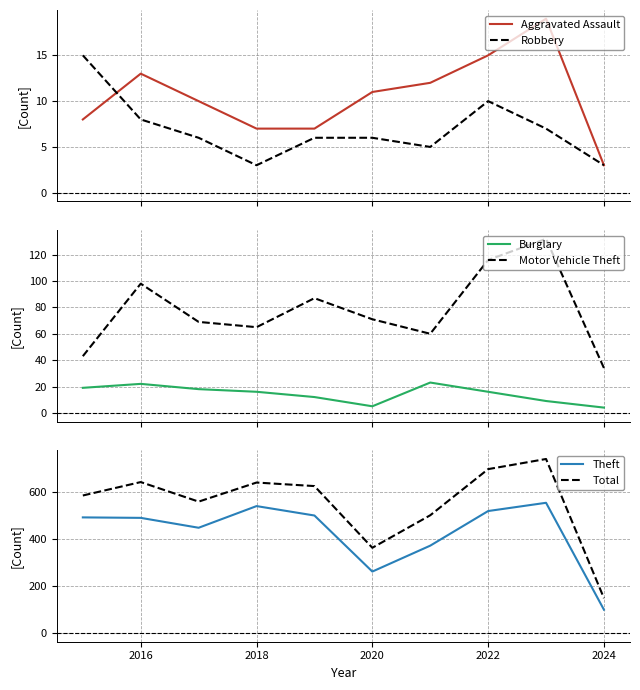

True or false: Aggravated Assault and Motor Vehicle Theft cross at least once.

False